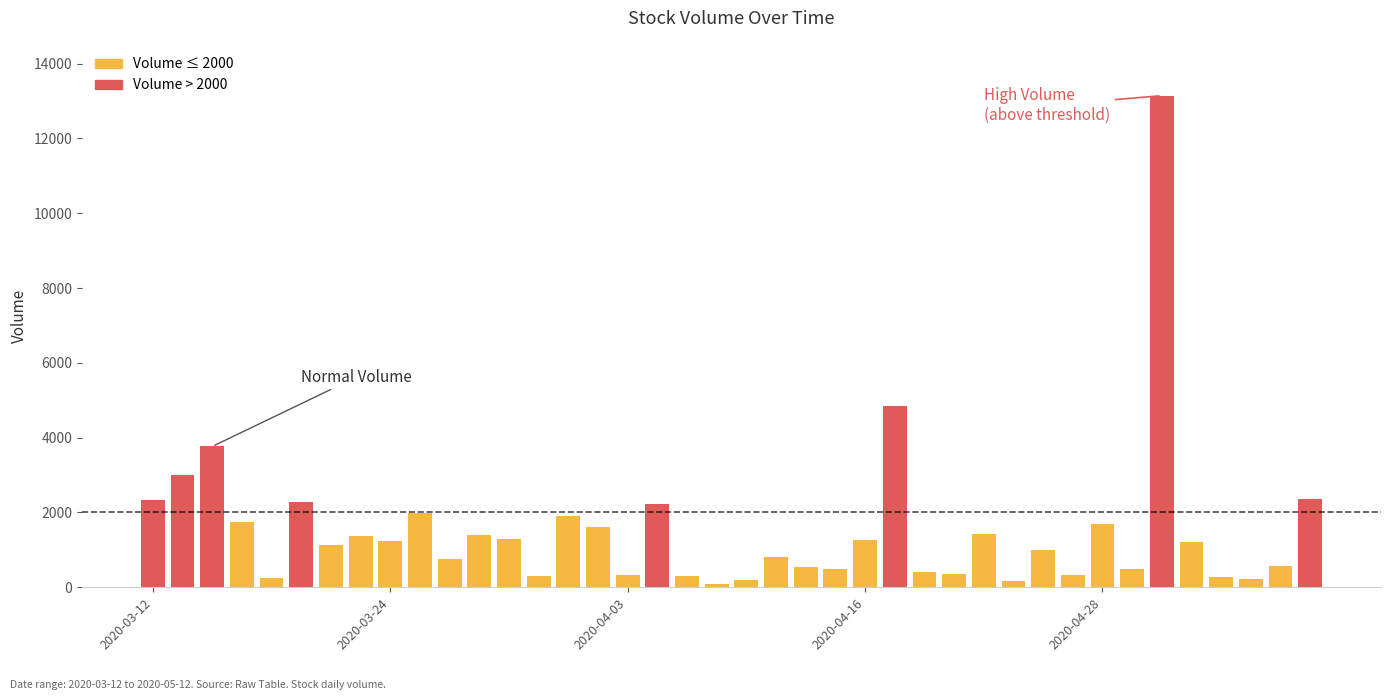

What is the average value?

1527